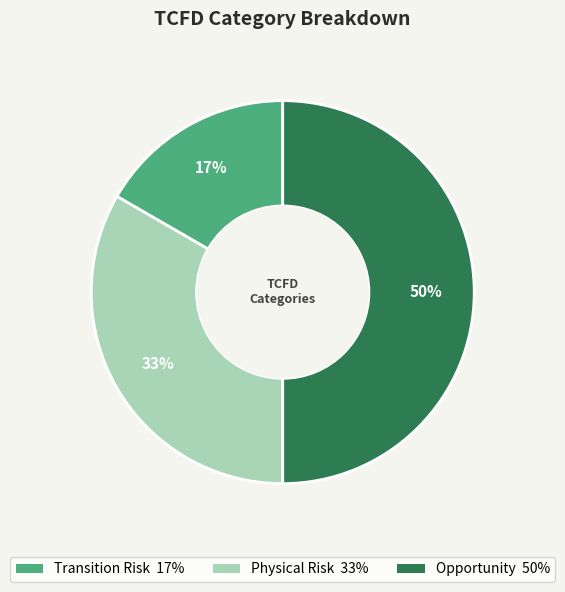

True or false: Transition Risk accounts for 17% of the total.

True